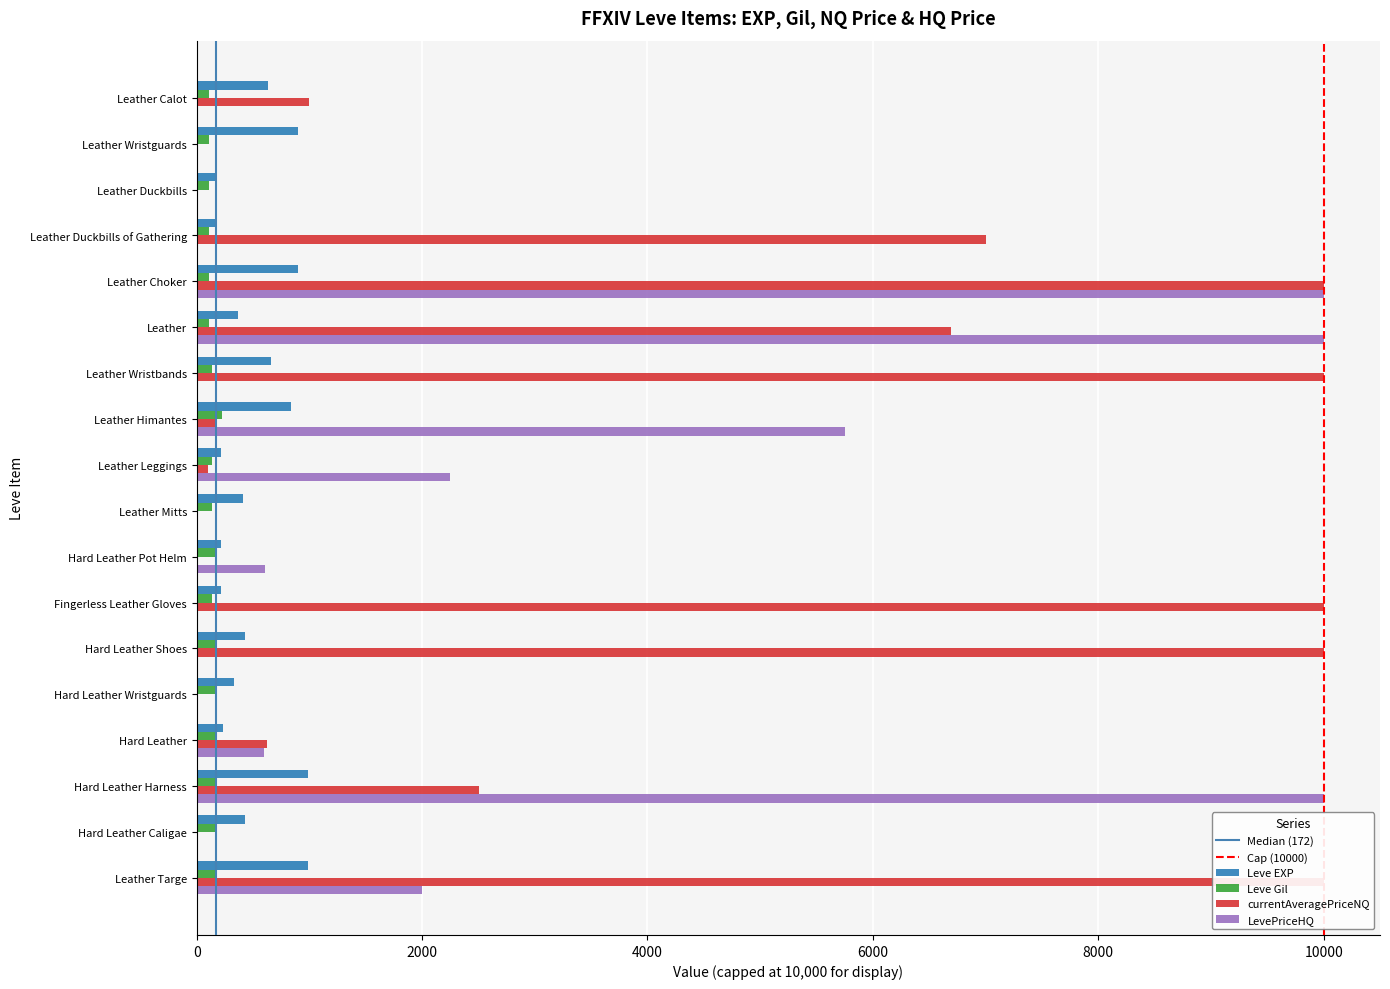

What is the approximate value of Leve Gil at Leather Duckbills of Gathering, to the nearest 50?

100